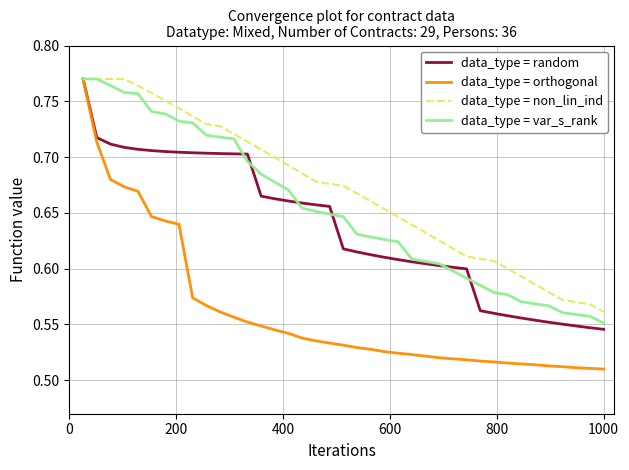

What is the difference between the maximum and second lowest values in the data_type = var_s_rank series?

0.2